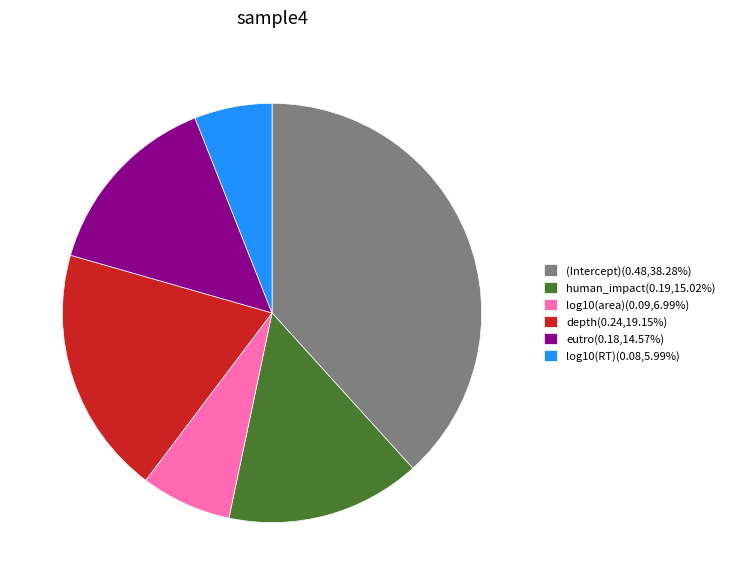

Is it true that log10(area) is 7% of the pie?

True